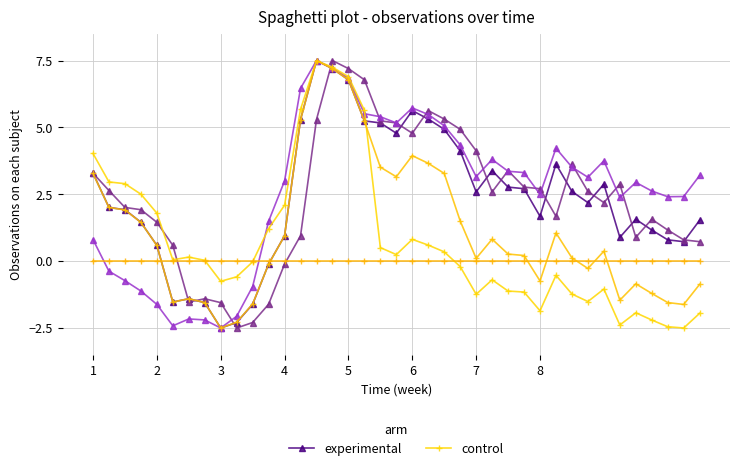

List the series in order of their overall mean, highest first.

experimental, control